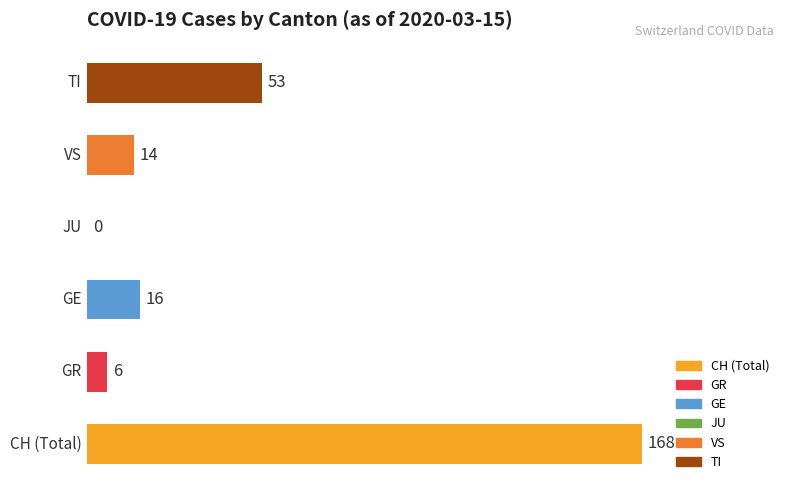

What is the maximum value shown in the chart?

168